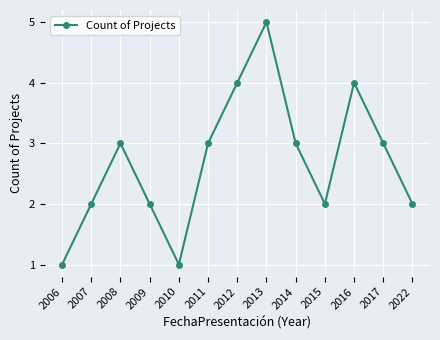

How many lines are shown in the chart?

1